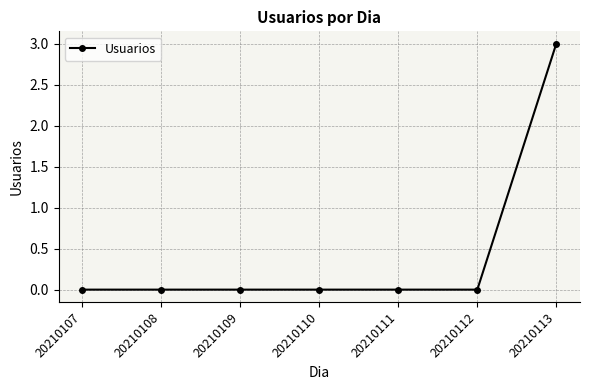

What is the greatest value displayed?

3